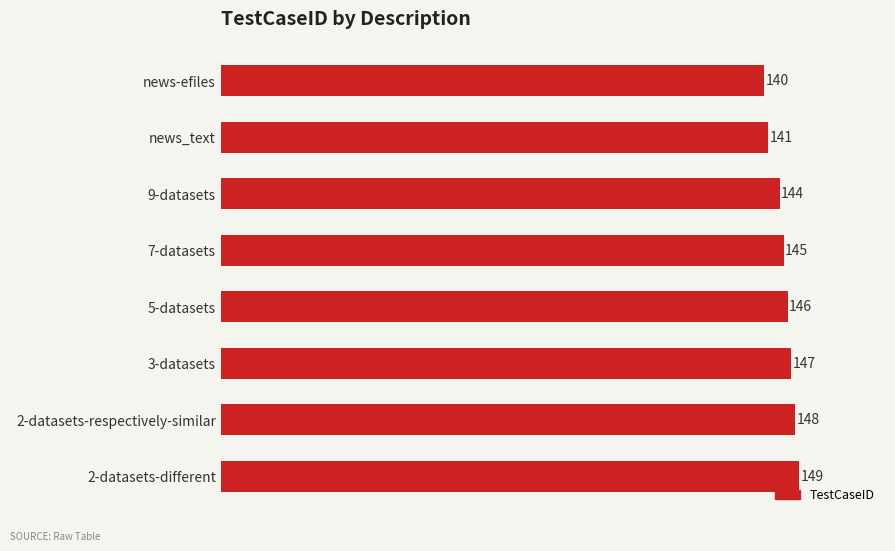

Reading top to bottom, extract all data points from this chart.

140	141	144	145	146	147	148	149